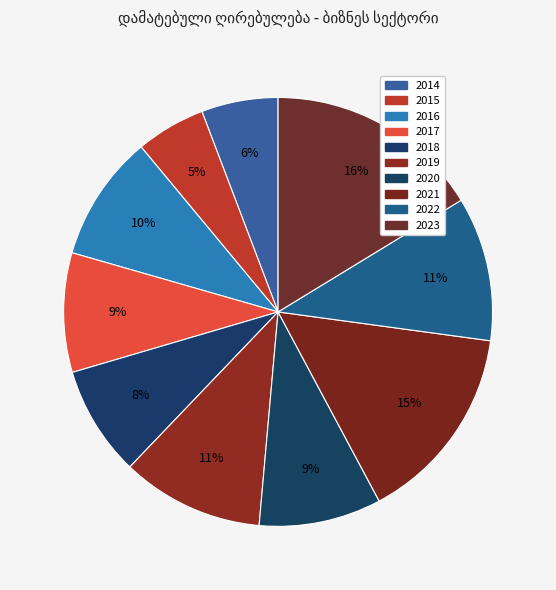

To the nearest percent, what is the average slice percentage?

10%